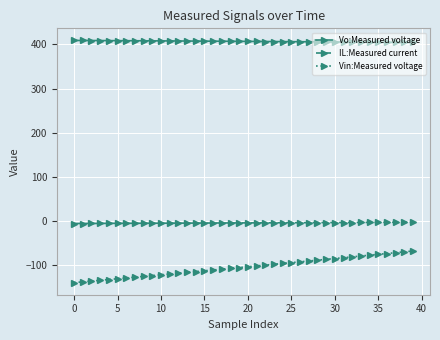

What is the average value of the Vin:Measured voltage series?

-104.2